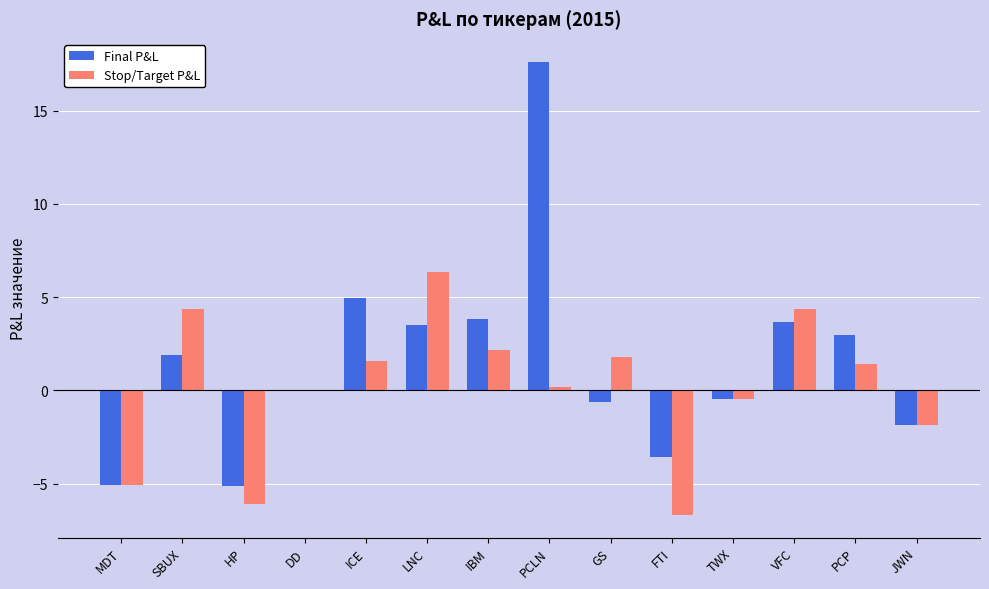

Is the value of Final P&L at VFC greater than the value of Stop/Target P&L at TWX?

Yes